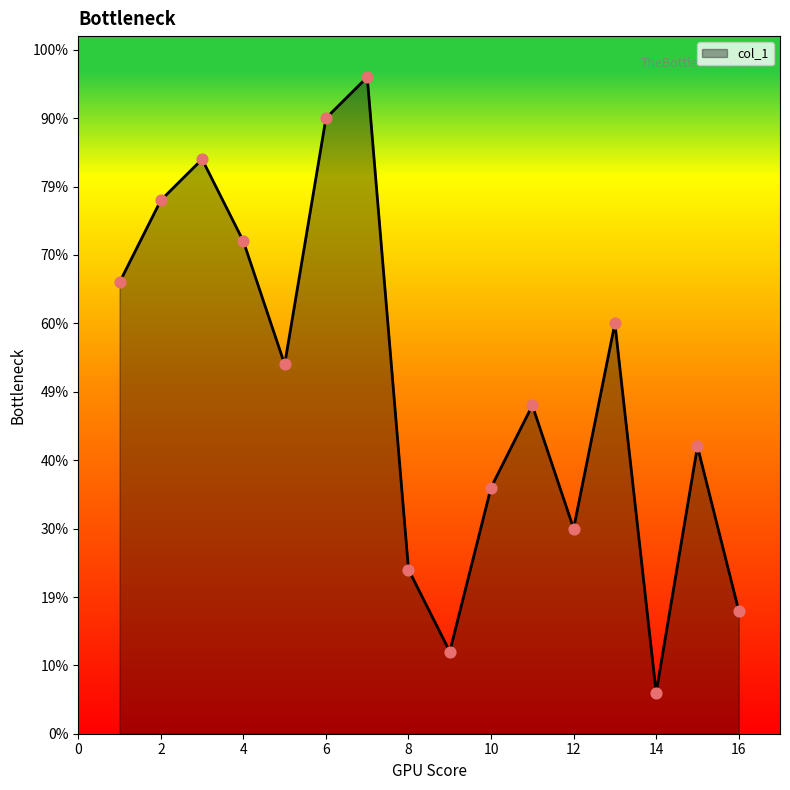

Is this an area chart (filled region under the line)?

Yes